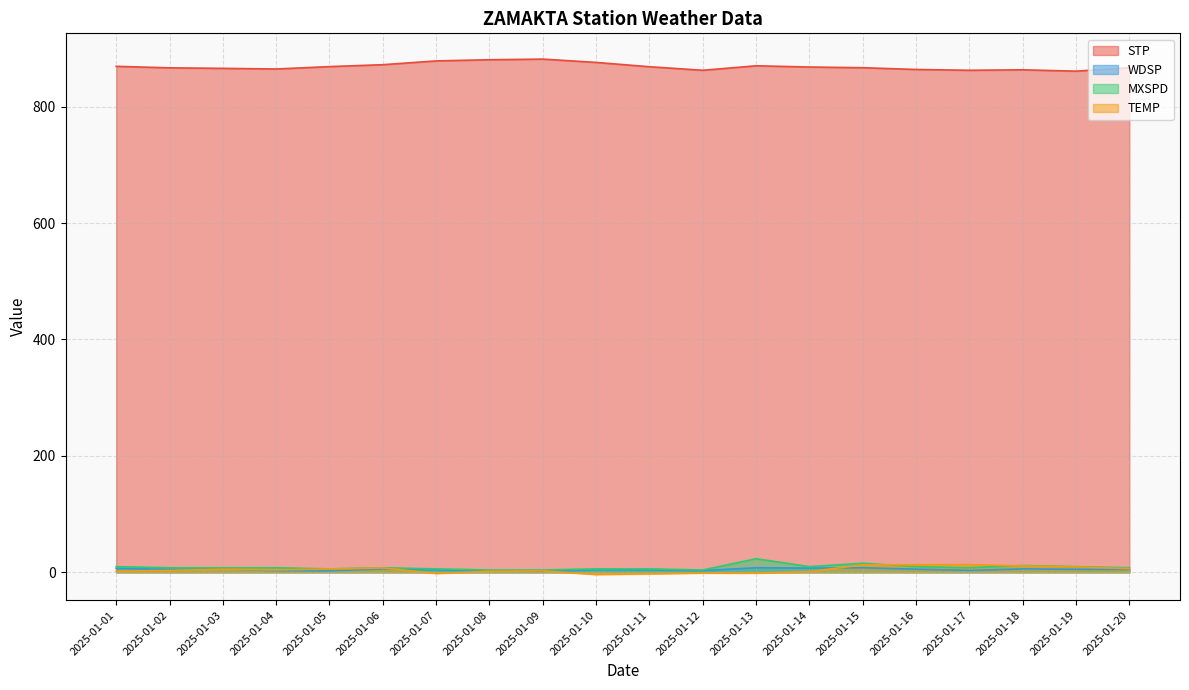

Where is STP nearest to the value 871?

2025-01-13